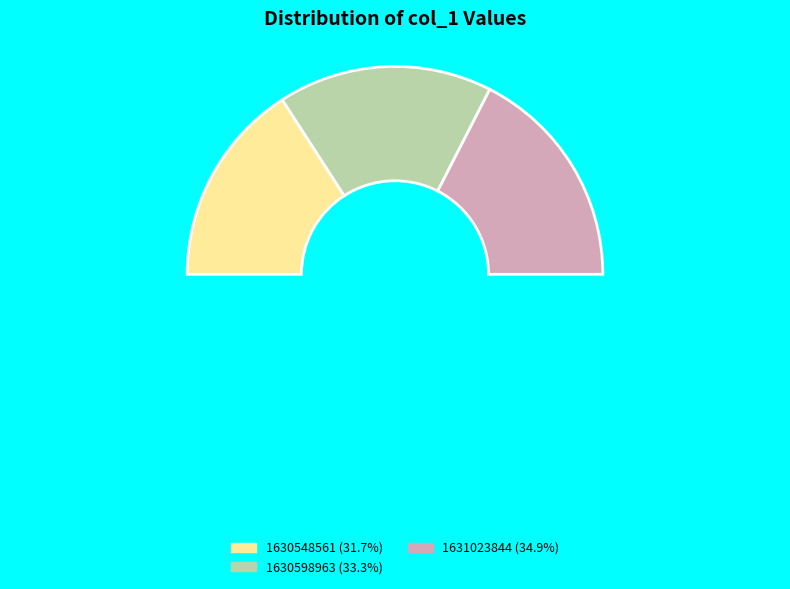

To the nearest percent, what percentage of the pie is 1631023844?

35%